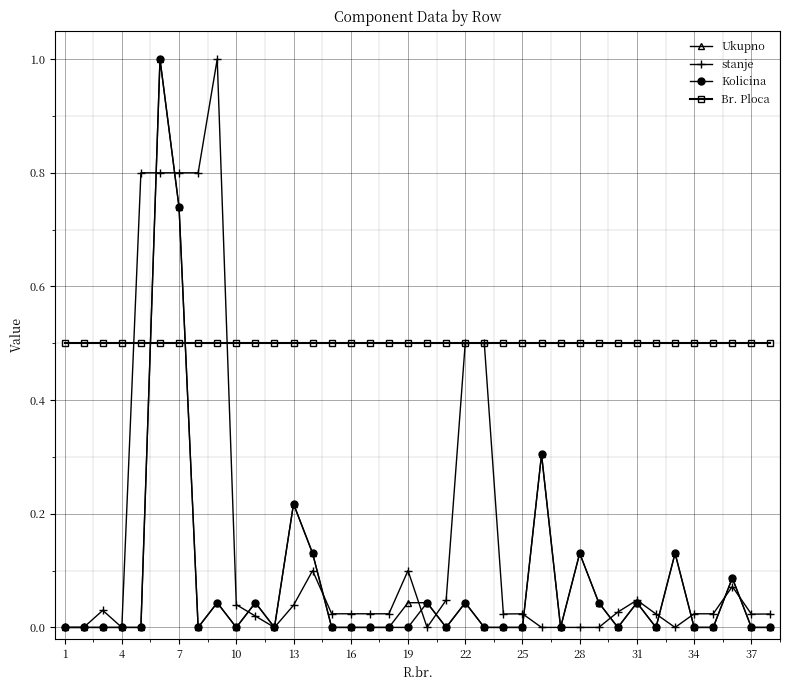

How many lines are shown in the chart?

4